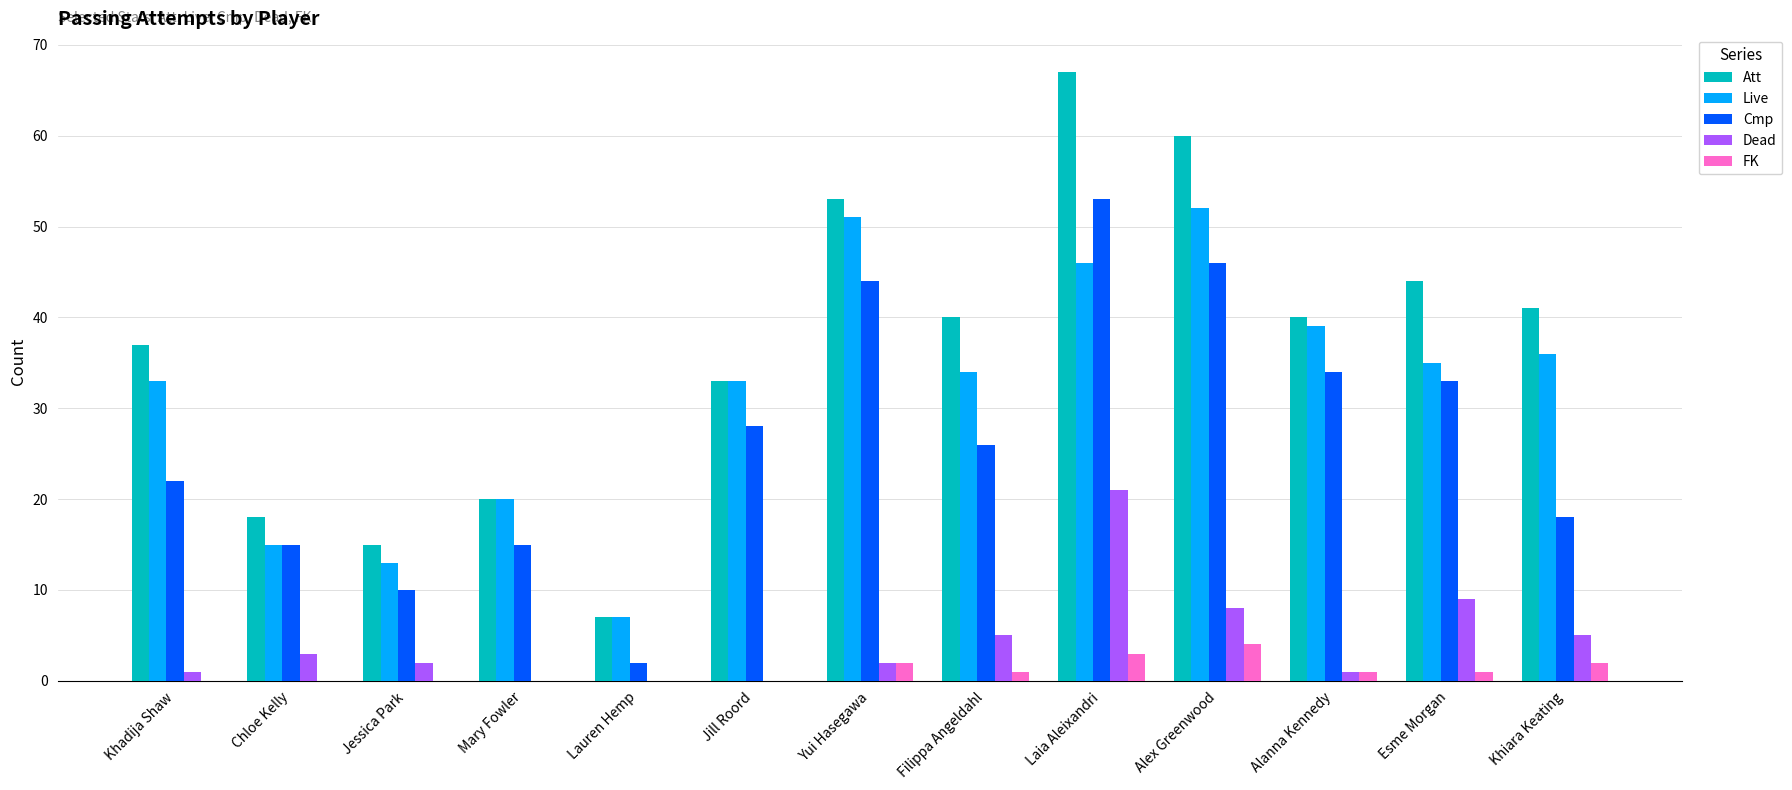

Is the value of FK at Jill Roord greater than the value of Att at Esme Morgan?

No